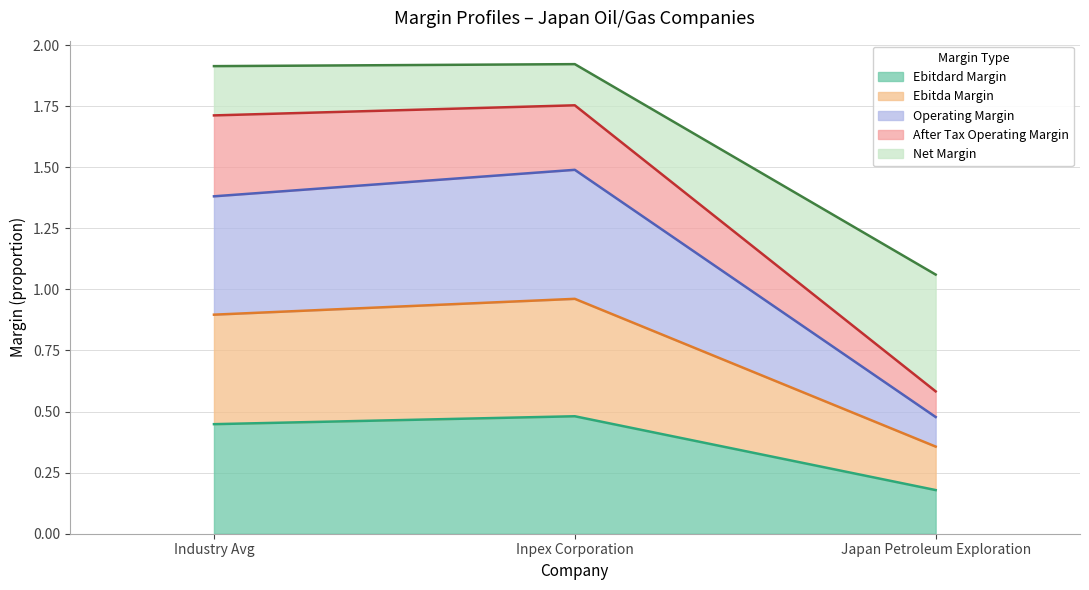

What are all the series names shown in the legend?

Ebitdard Margin, Ebitda Margin, Operating Margin, After Tax Operating Margin, Net Margin